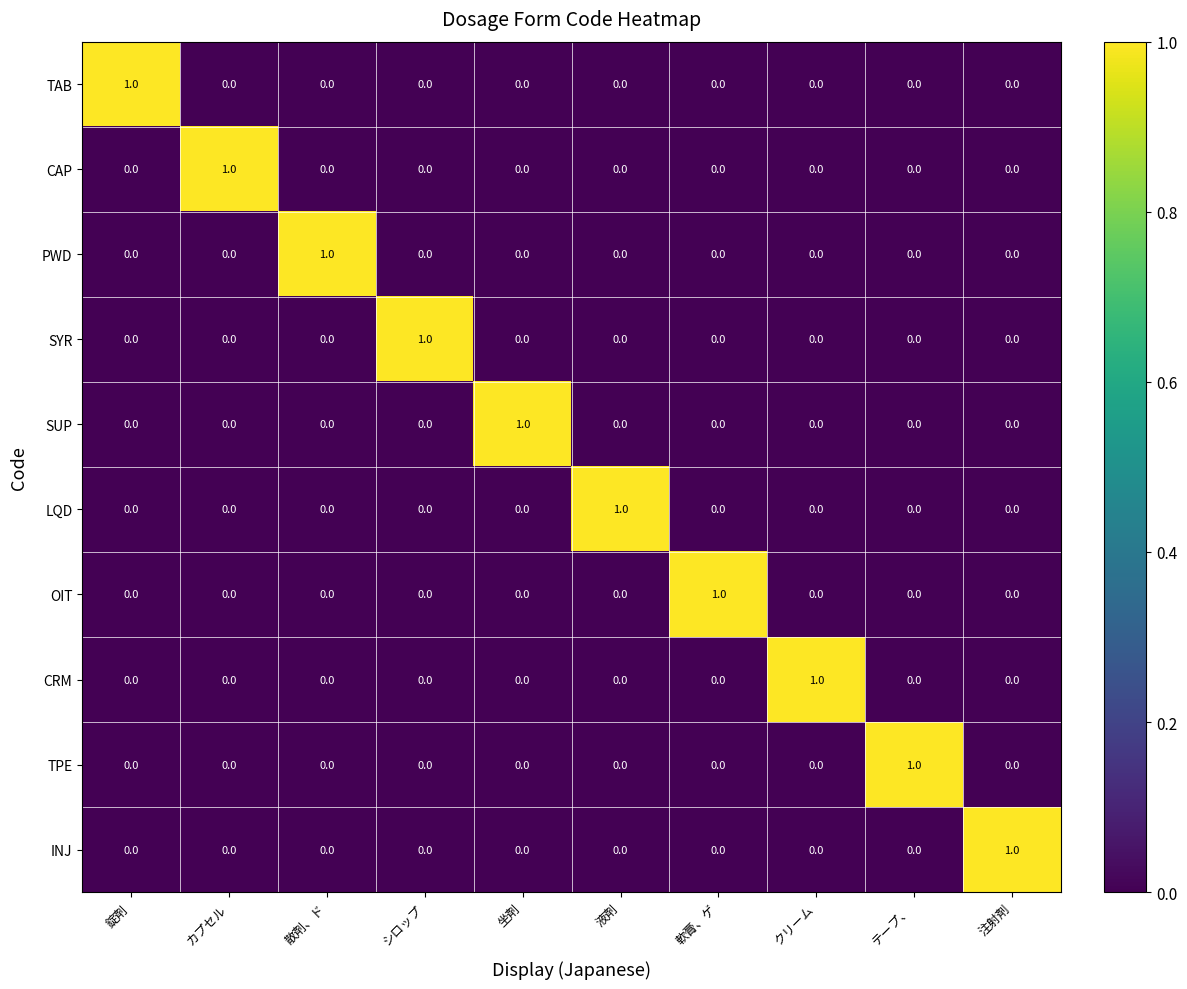

The value of SUP at 坐剤 is 1. True or false?

True